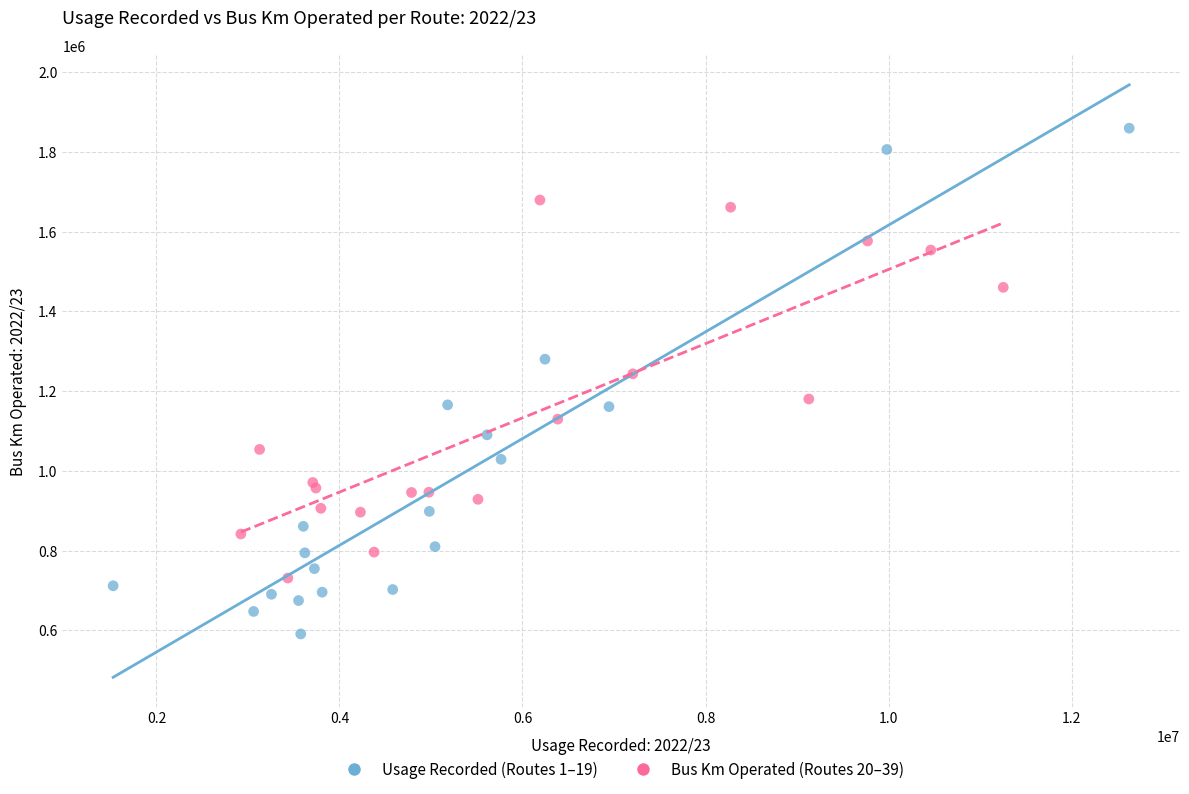

Which series reaches the maximum Y coordinate?

Usage Recorded (Routes 1–19)